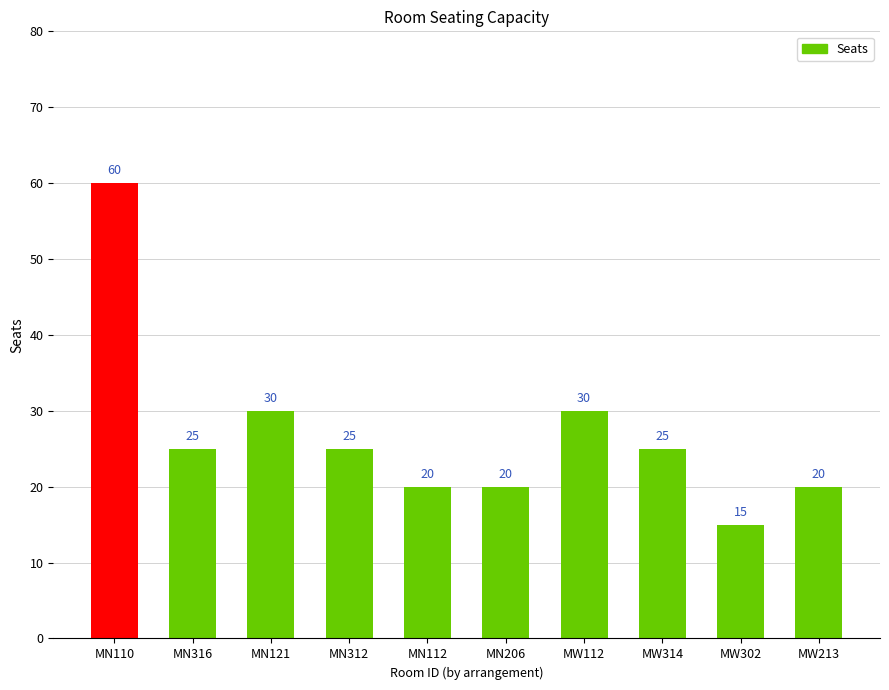

What is the value of the 8th bar from the left?

25